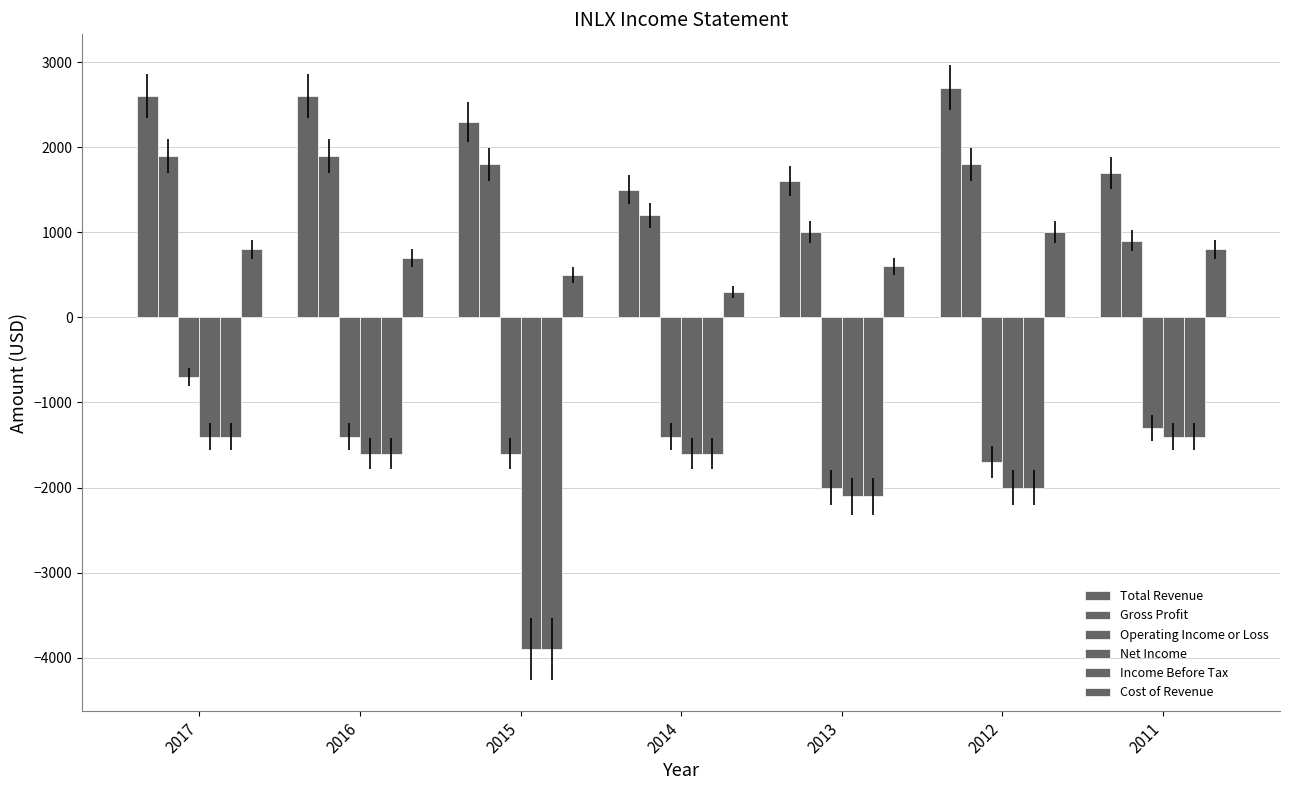

Count the number of categories in the chart.

7